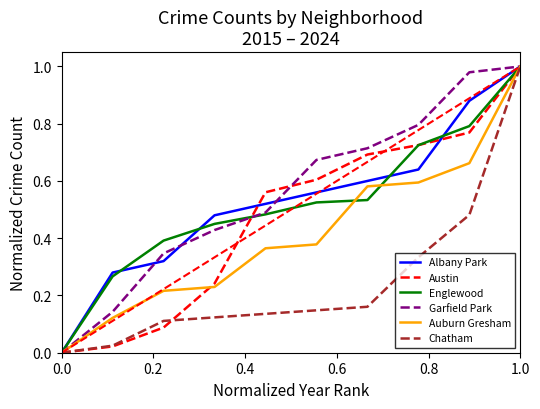

Which series has the largest range (max minus min)?

Englewood